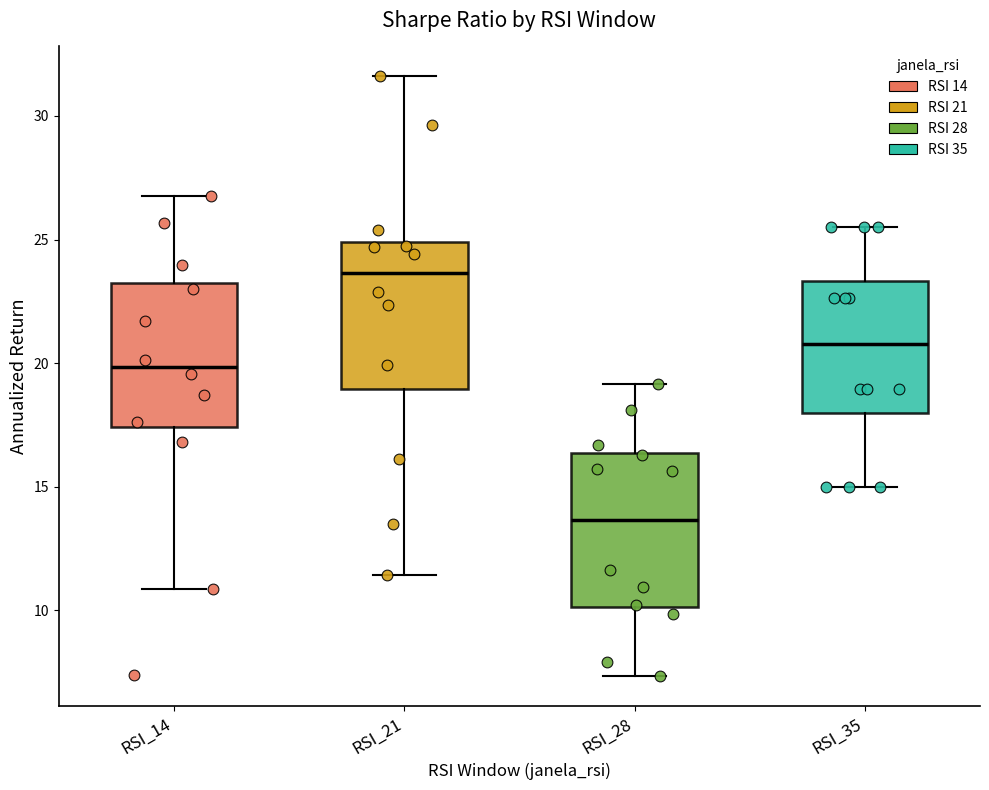

Reading left to right, transcribe this box plot: for each box, give where its median line is, the range the box spans, and where its two whiskers end, as read against the y-axis. The values are not printed on the chart, so give them approximately, as read against the axis.

RSI_14: median 20.0, box 17.5 to 23.0, whiskers 11.0 to 27.0
RSI_21: median 23.5, box 19.0 to 25.0, whiskers 11.5 to 31.5
RSI_28: median 13.5, box 10.0 to 16.5, whiskers 7.5 to 19.0
RSI_35: median 21.0, box 18.0 to 23.5, whiskers 15.0 to 25.5